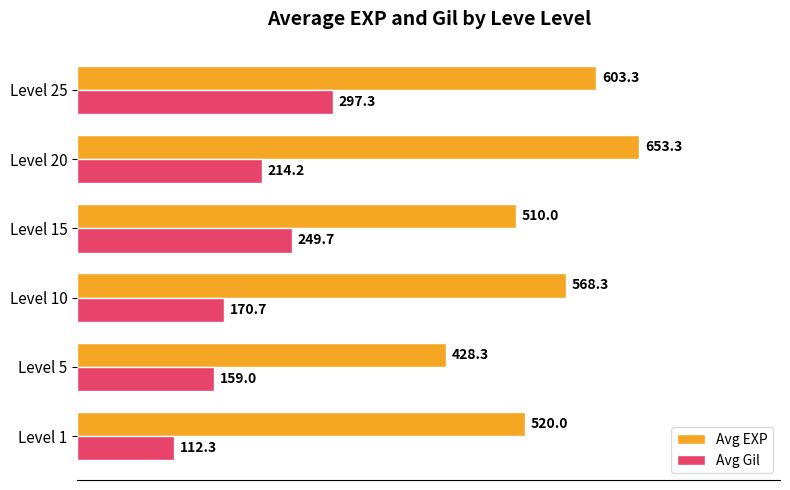

The Avg Gil series shows 300.0 at Level 10. True or false?

False